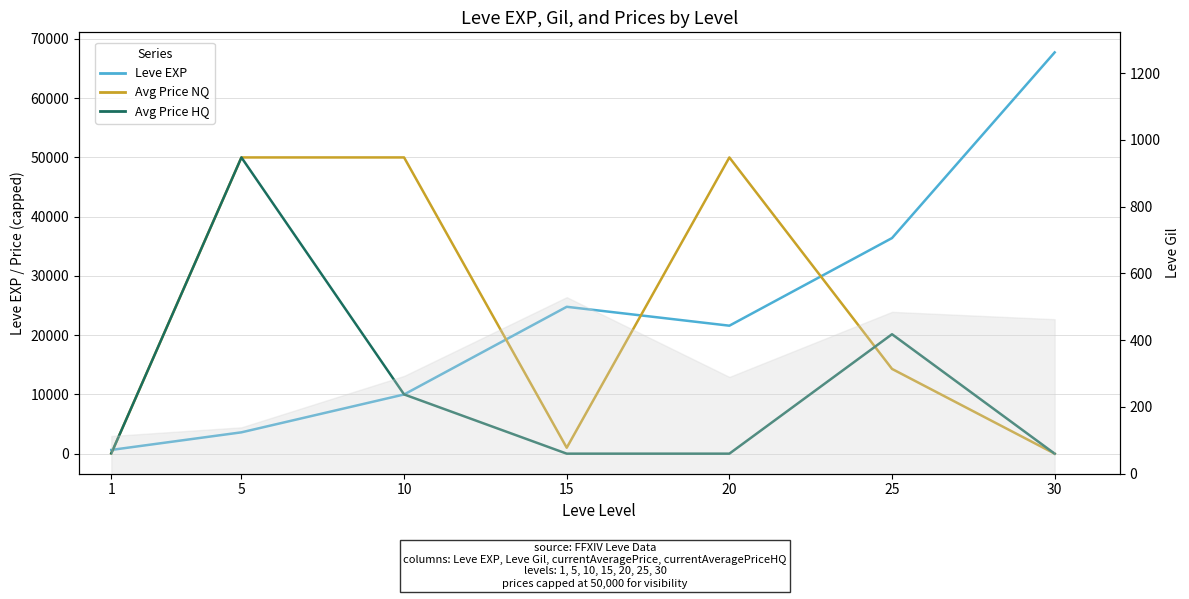

Rank the categories by currentAveragePrice (capped 50k) value from highest to lowest.

5, 10, 20, 25, 15, 1, 30